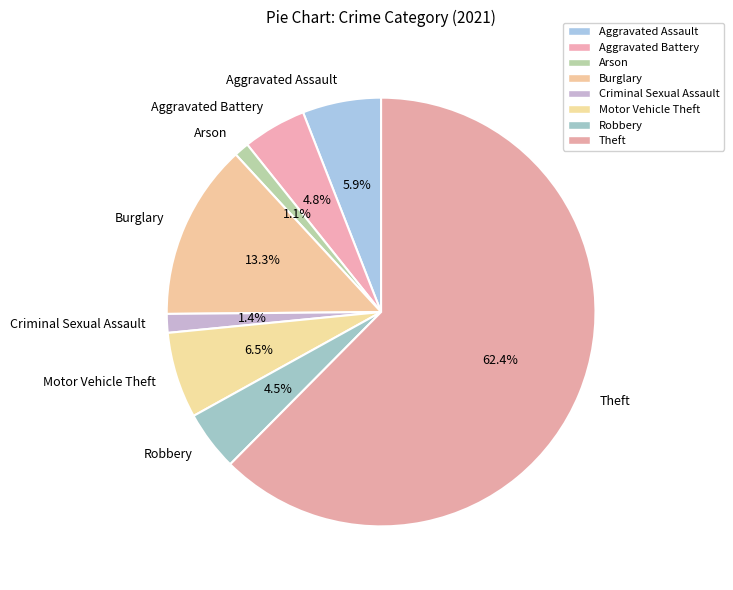

What is the largest slice in the pie chart?

Theft